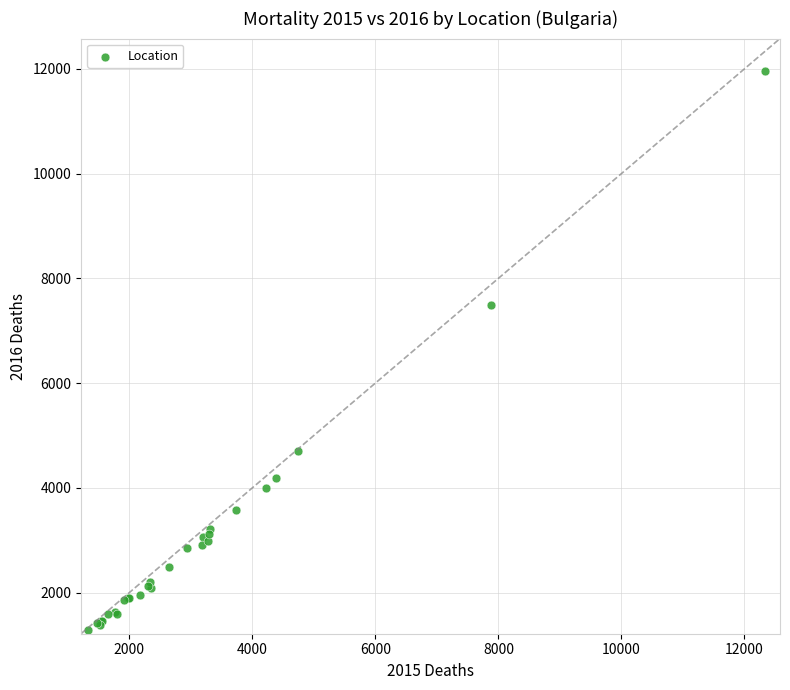

What Y value in the scatter plot is closest to 6622?

7489